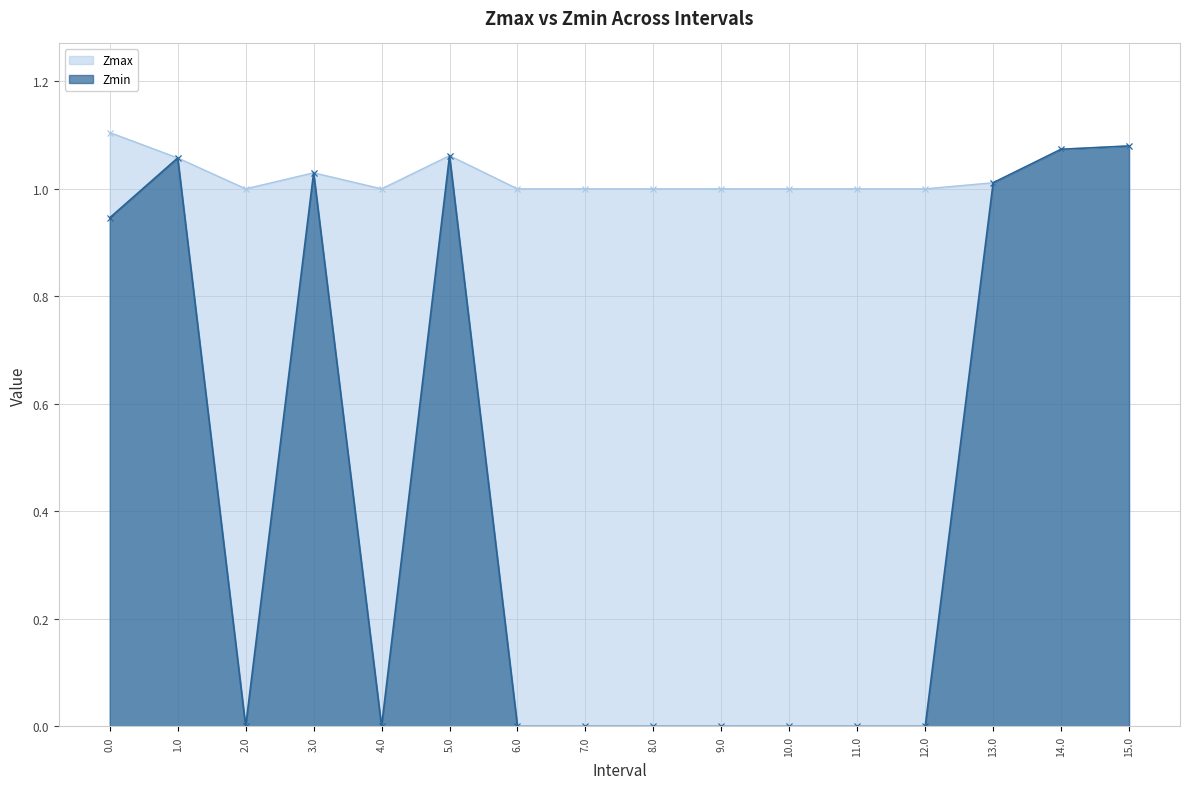

Read the Zmax value at 12.0.

1.0